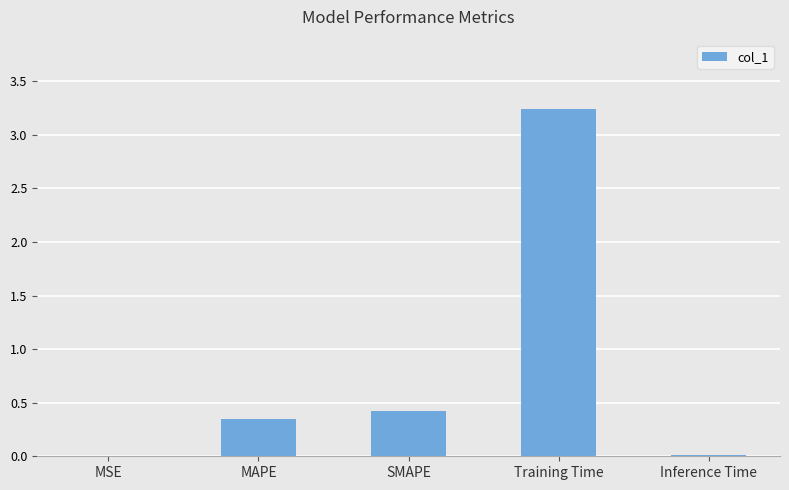

Which category has the highest value across all series?

Training Time